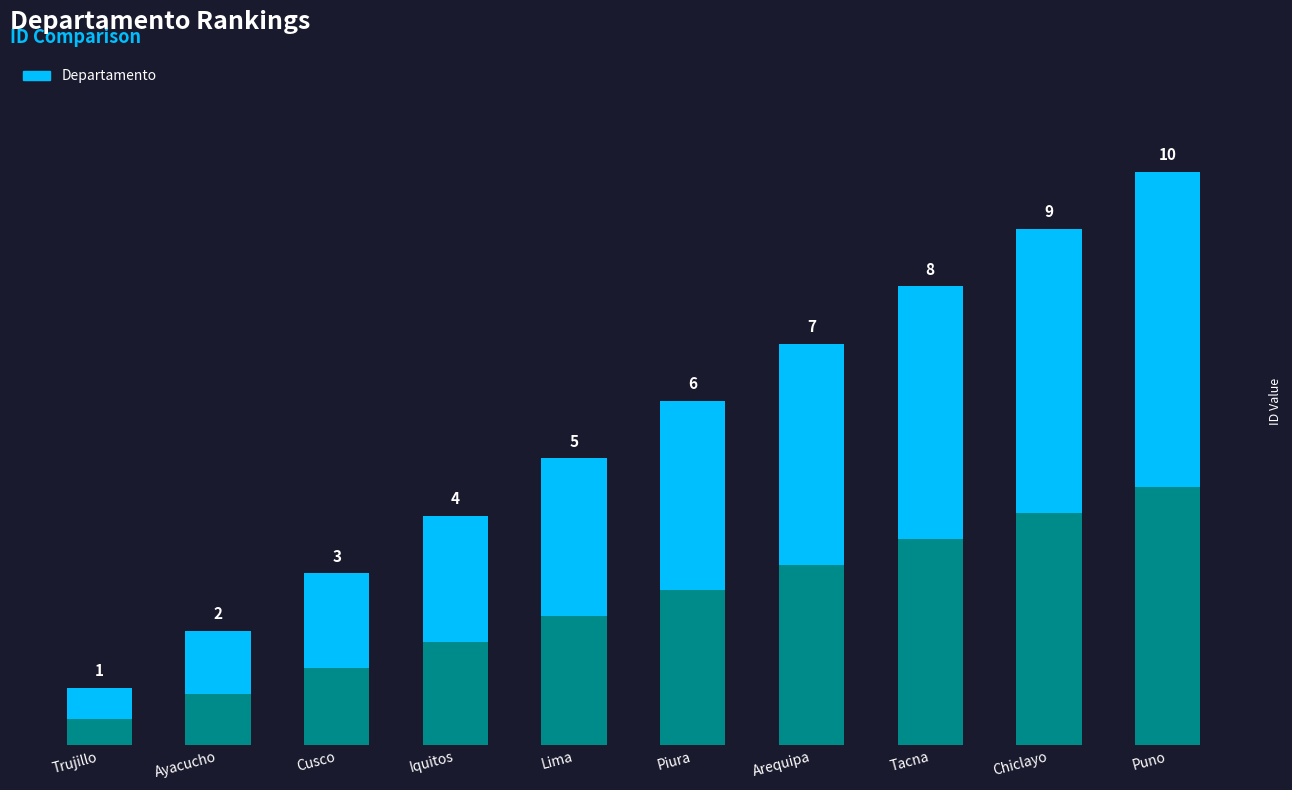

Count the number of categories in the chart.

10